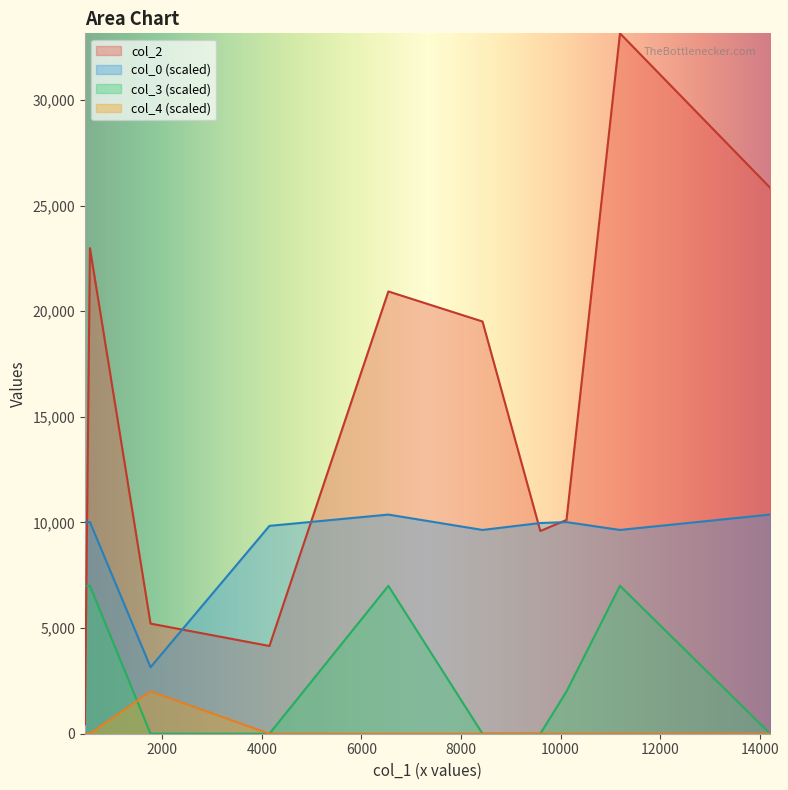

True or false: col_0 (scaled) and col_4 (scaled) cross at least once.

False